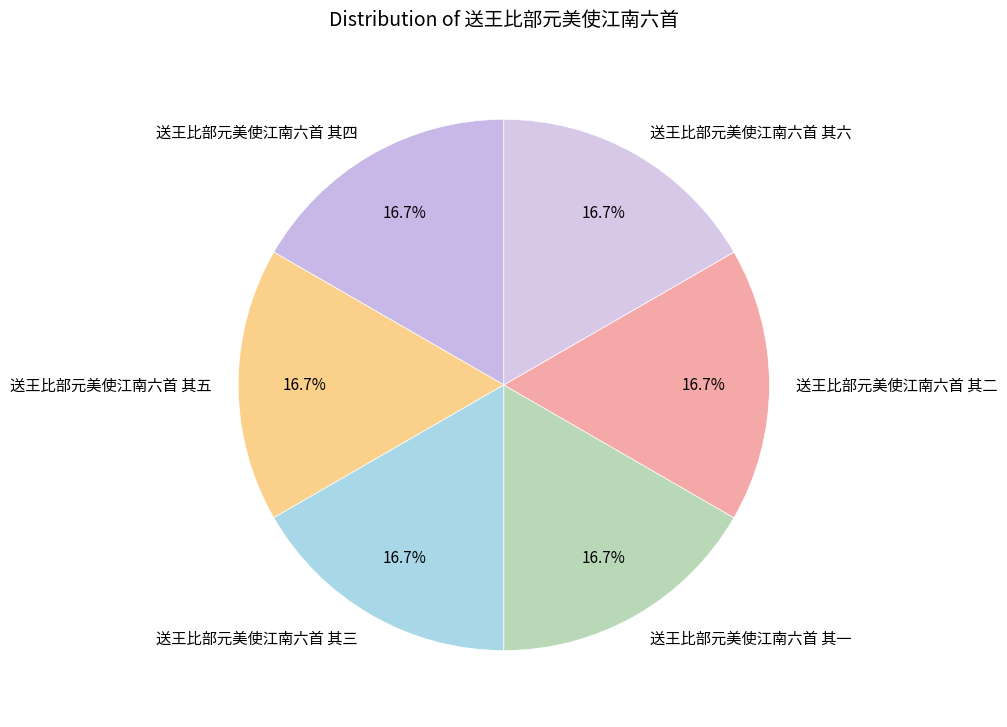

What is the ratio of the value at 送王比部元美使江南六首 其四 to the value at 送王比部元美使江南六首 其六?

1.0